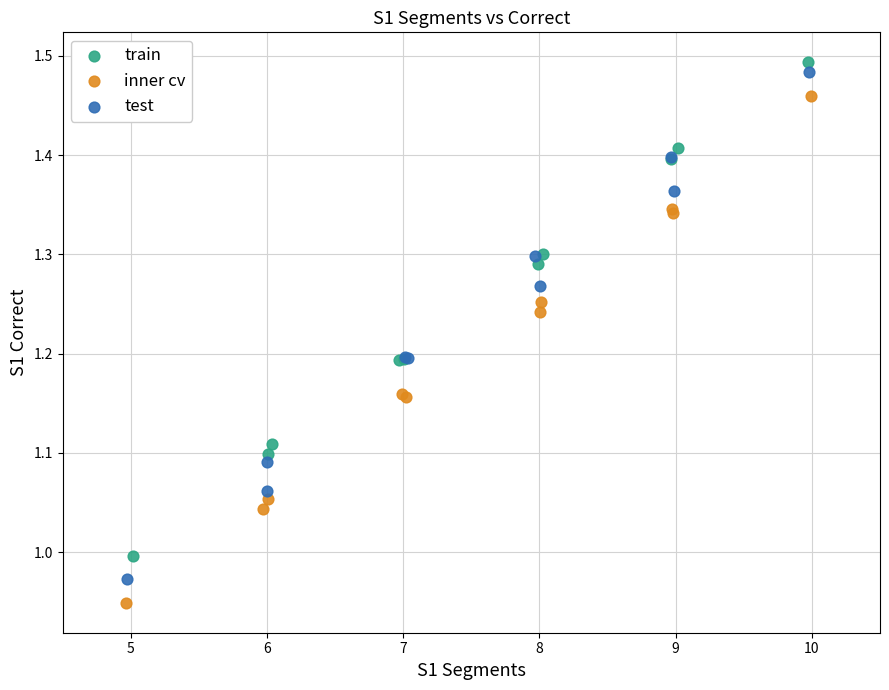

Which series reaches the maximum Y coordinate?

train